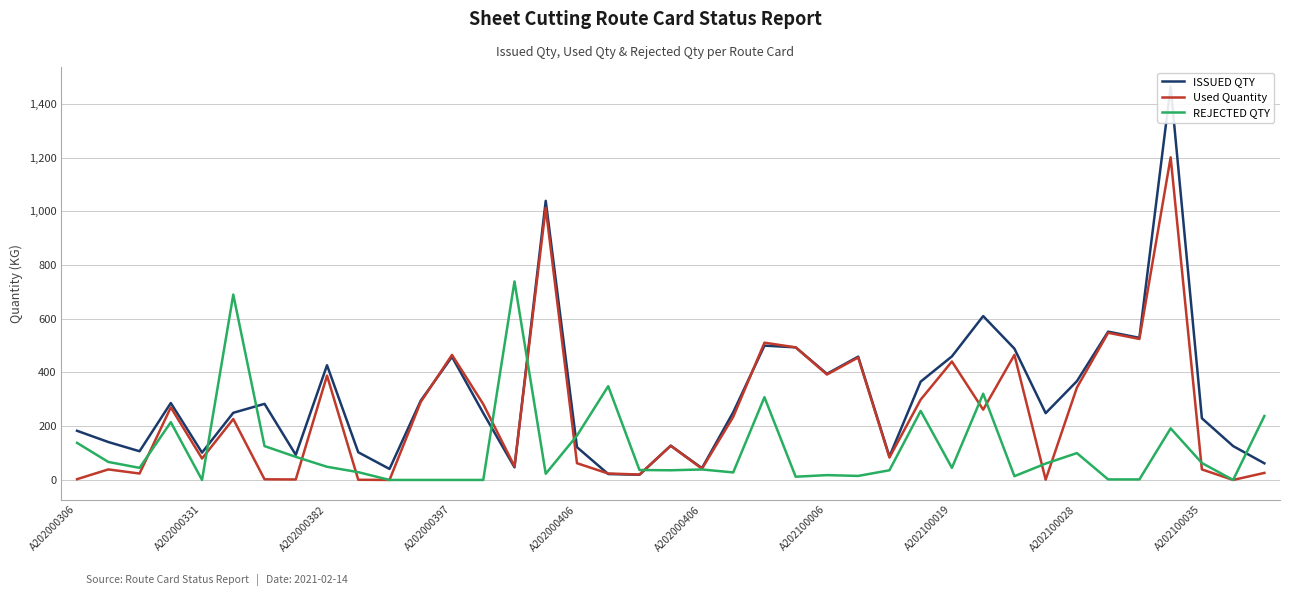

In ISSUED QTY, how many points are higher than both neighbors (excluding endpoints)?

11